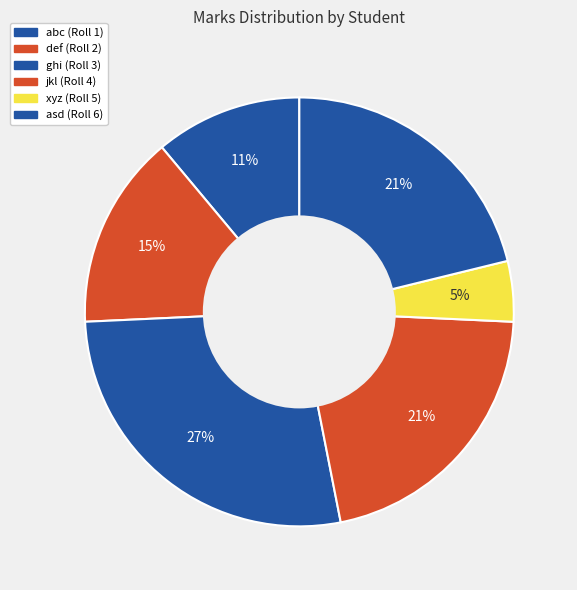

Count the number of slices in the pie.

6